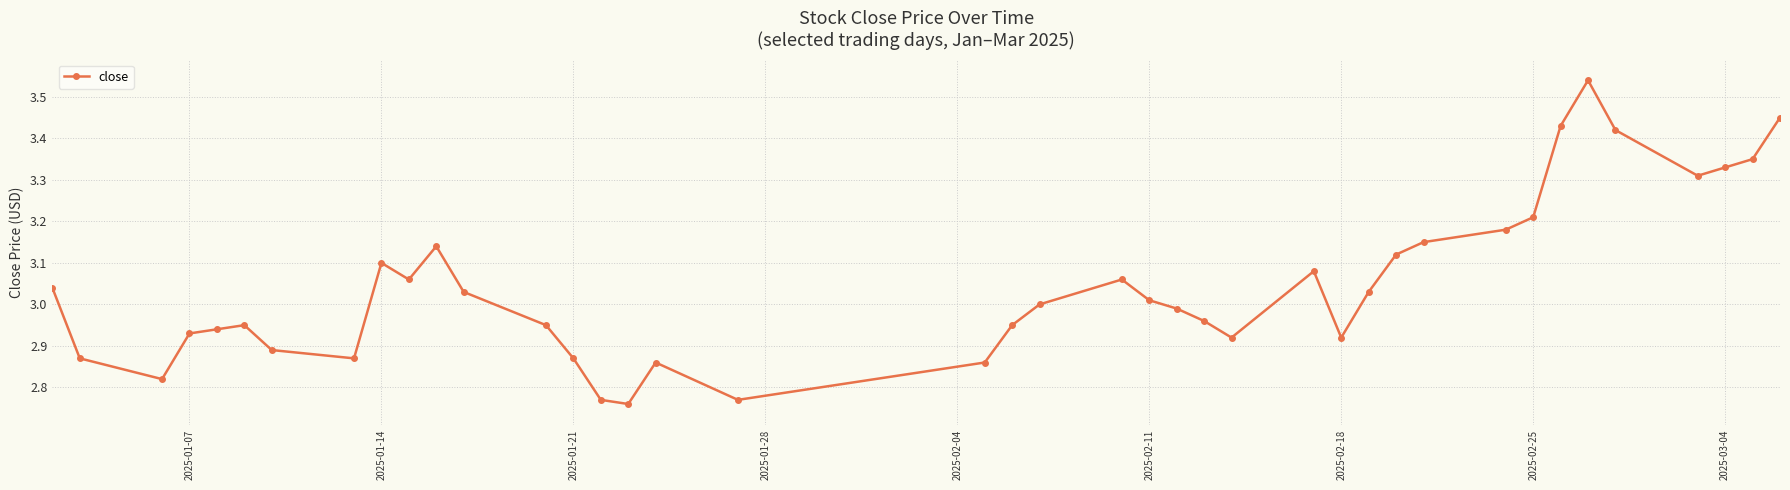

Does the chart have visible grid lines?

Yes